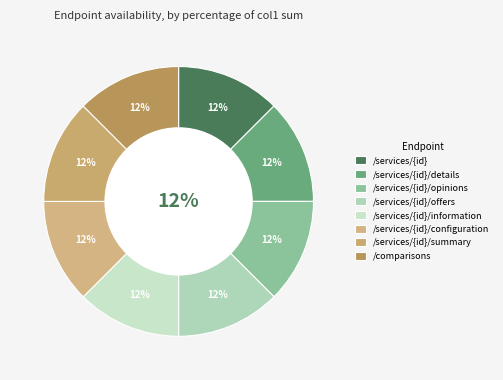

What percentage is the /services/{id}/summary slice, to the nearest percent?

12%